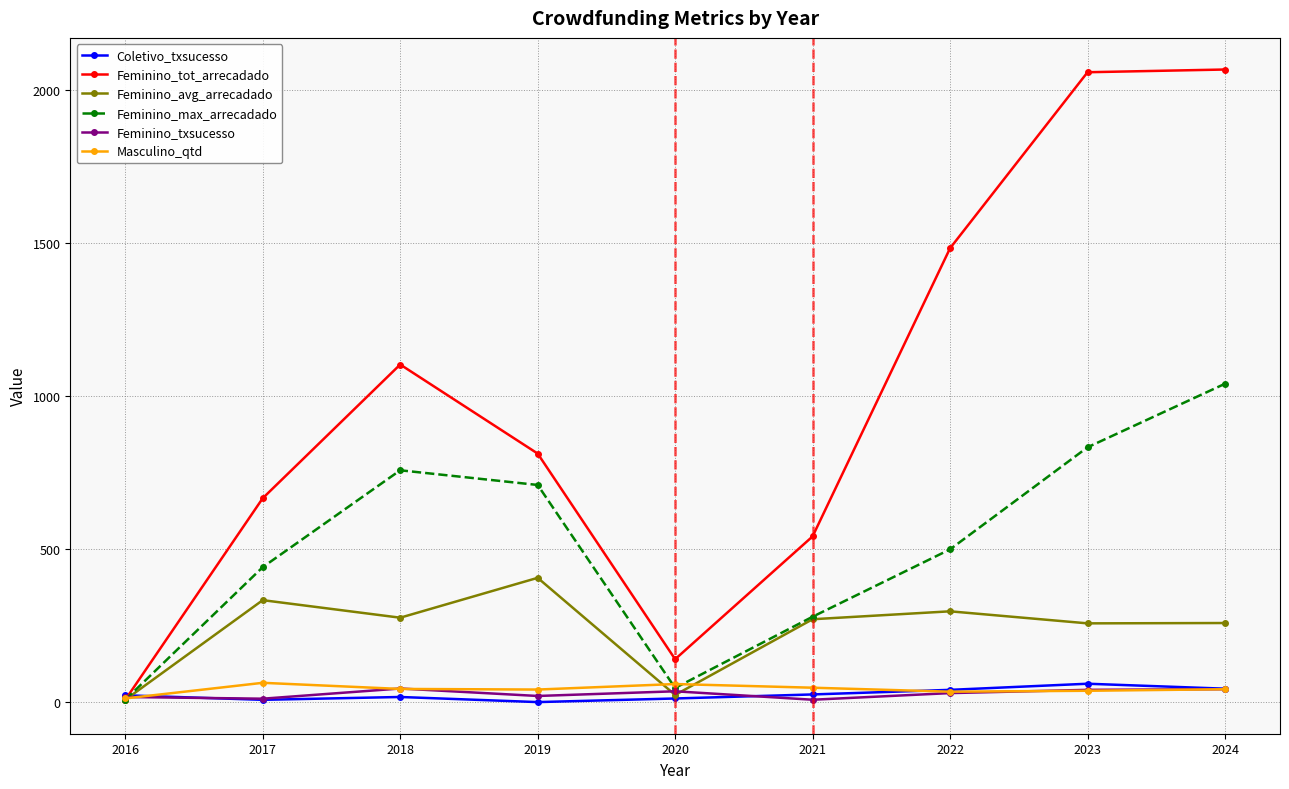

What is the difference between the second highest and second lowest values in the Feminino_txsucesso series?

31.0